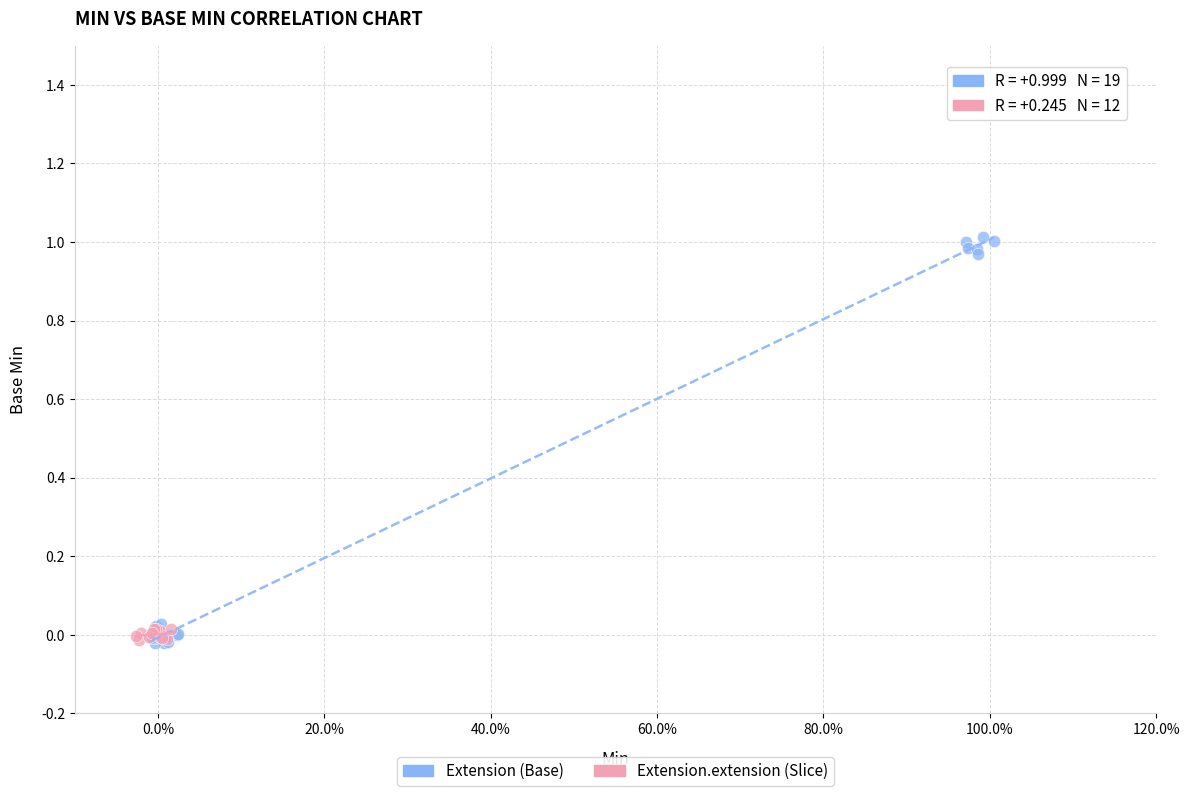

Which series contains the highest Y value?

Extension (Base)